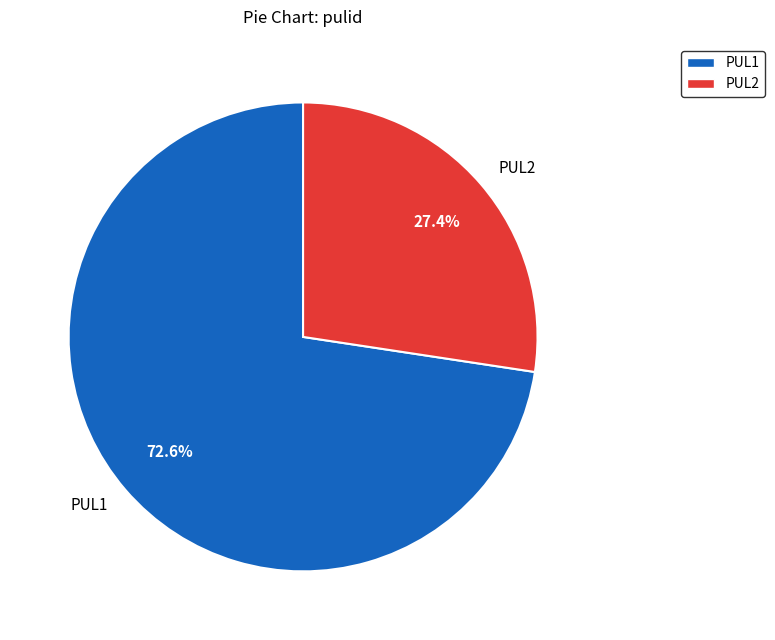

What is the majority slice?

PUL1